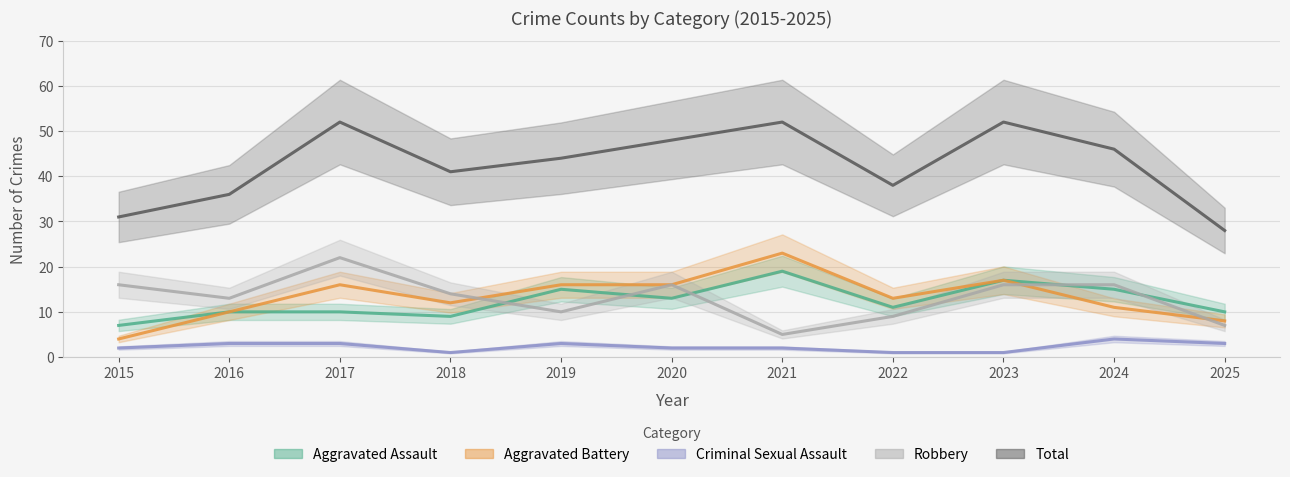

What is the difference between the second highest and minimum values in the Robbery series?

11